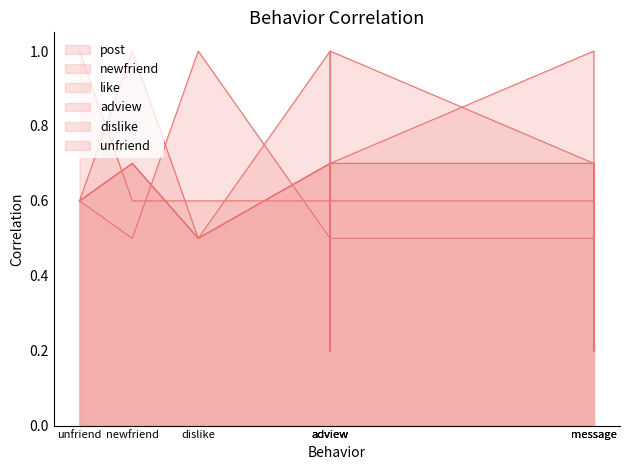

Count the number of categories in the chart.

8